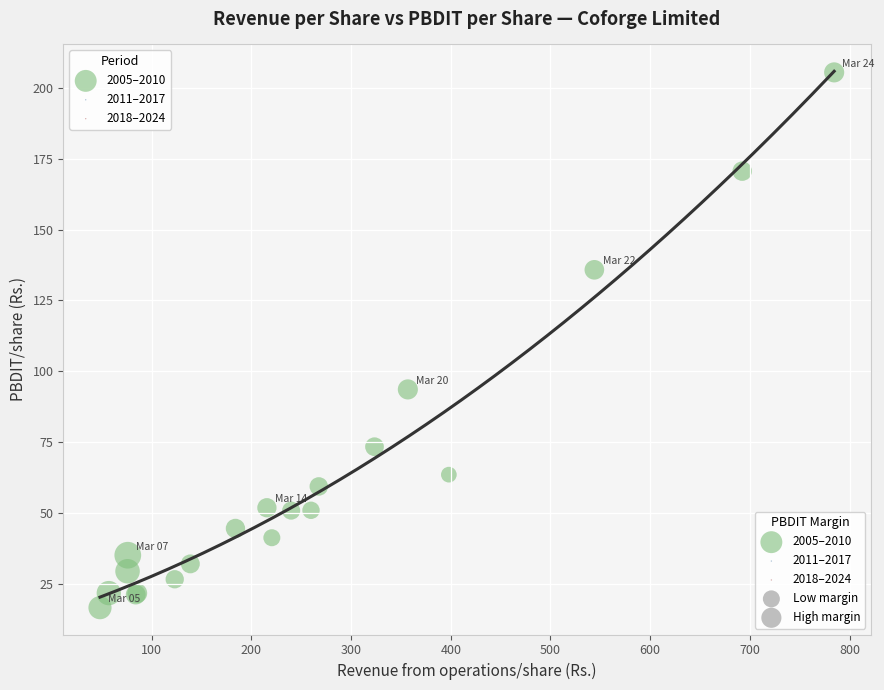

What Y value in the scatter plot is closest to 111?

93.7